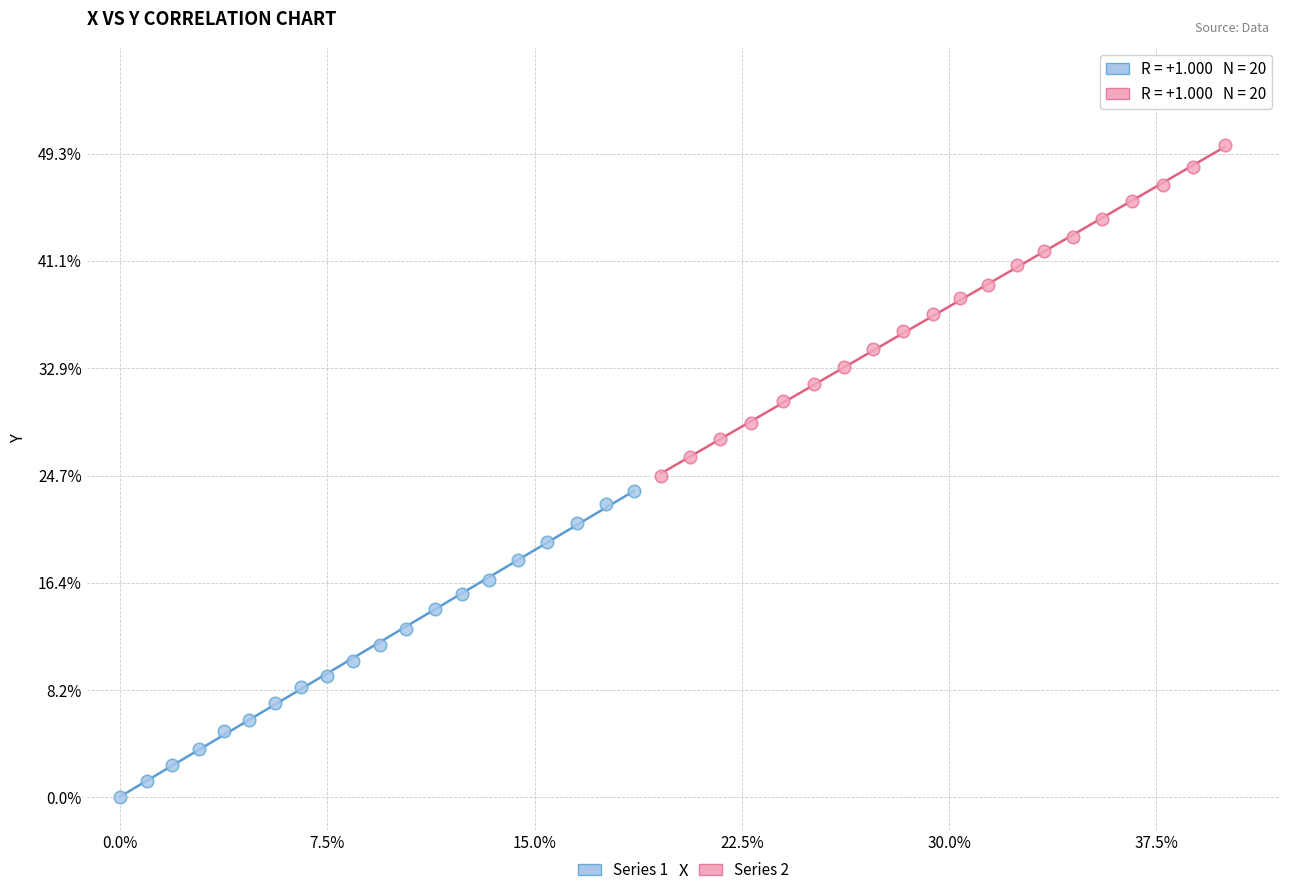

Which series reaches the minimum Y coordinate?

Series 1